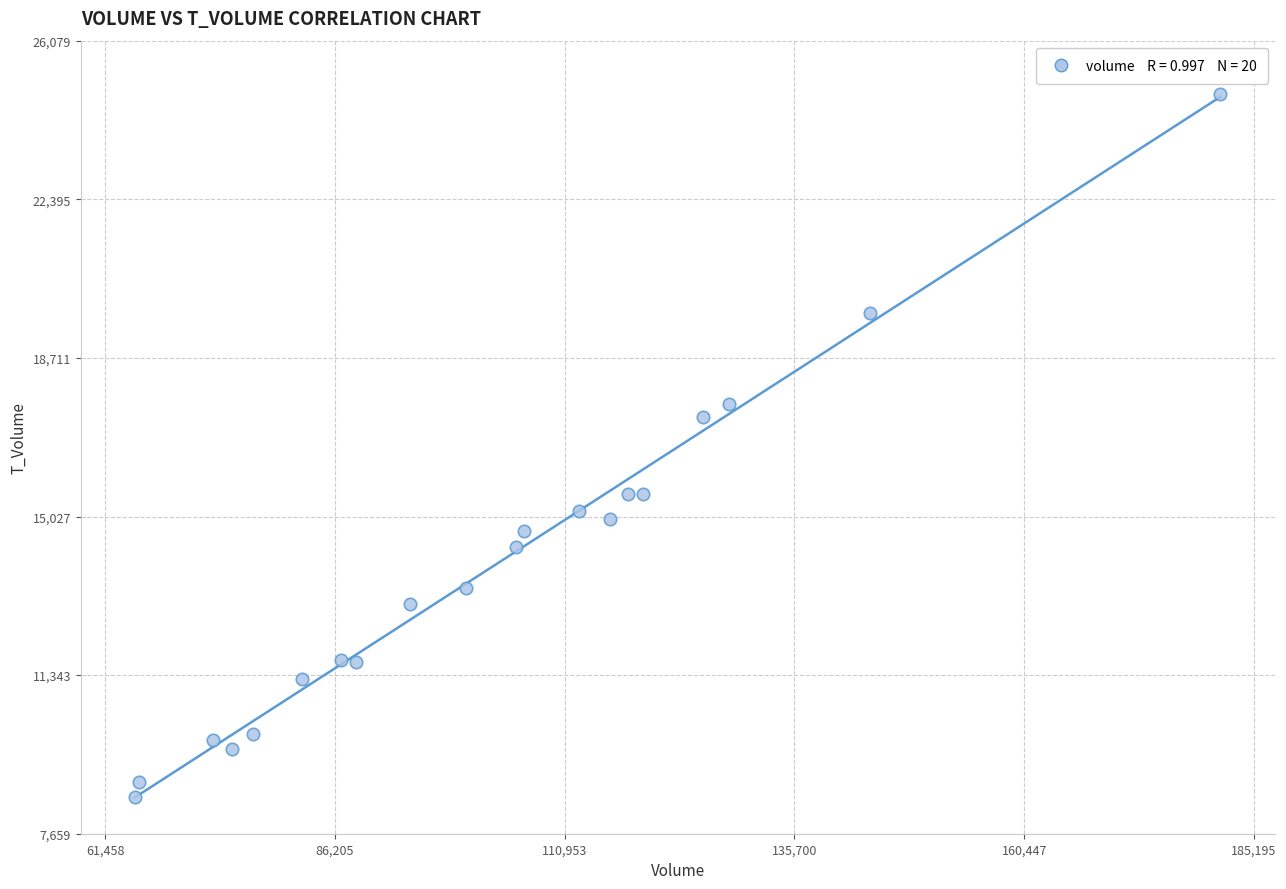

What Y value in the scatter plot is closest to 16674?

17340